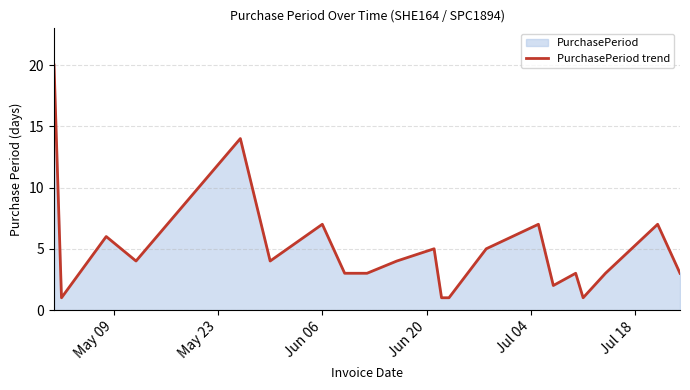

What is the difference between the maximum and minimum values?

19